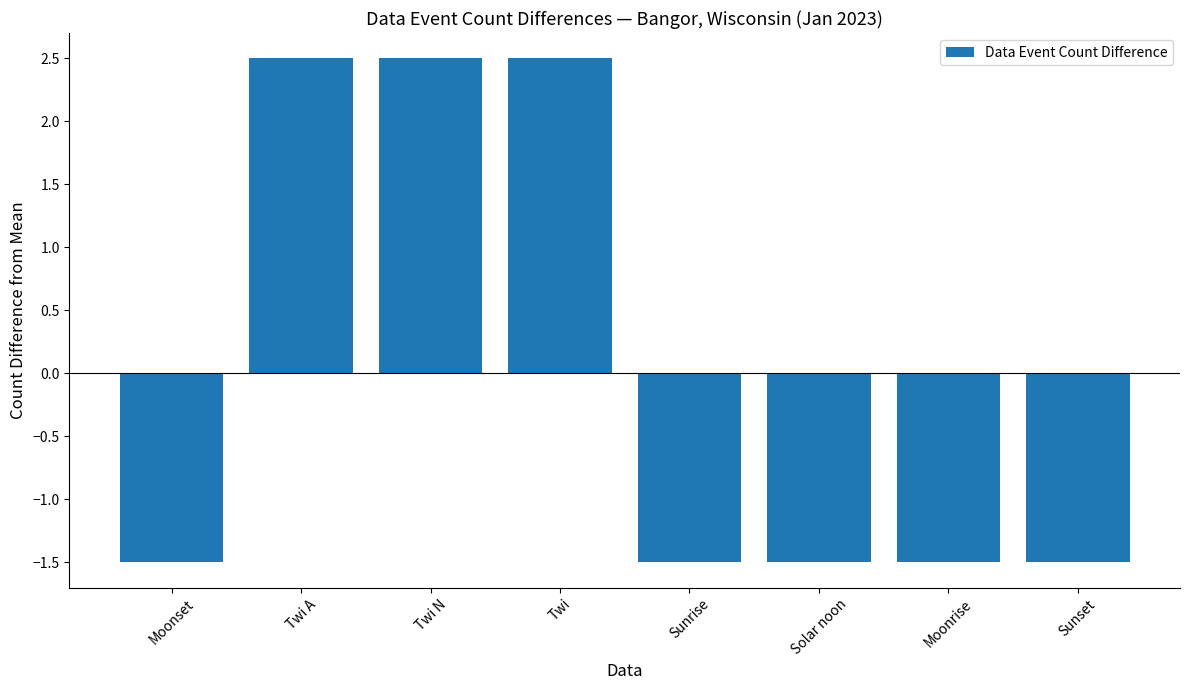

The value at Moonrise is -1.5. True or false?

True